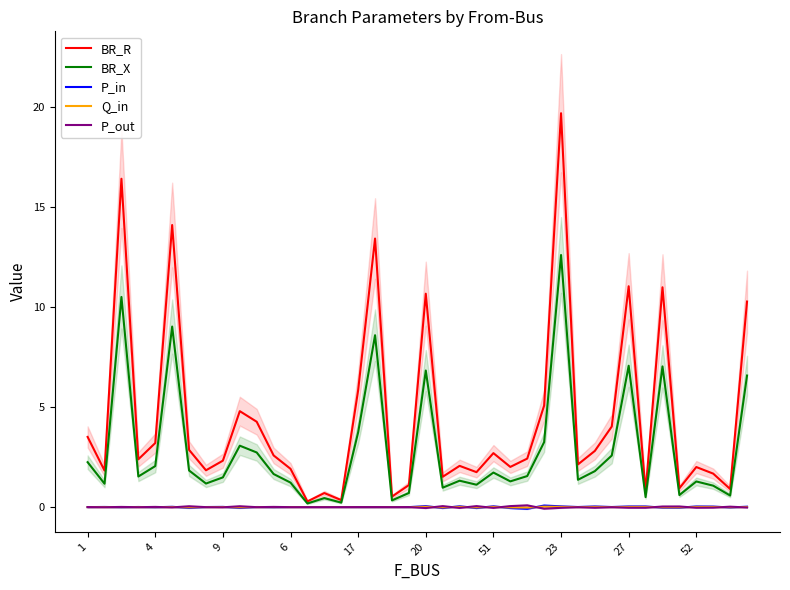

How many lines are shown in the chart?

5